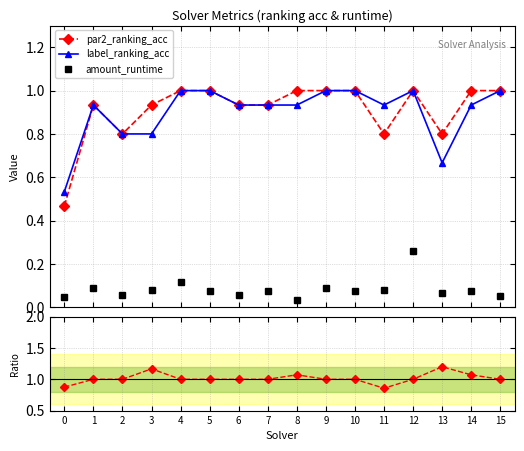

What is the lowest value of the par2/label ratio series?

0.9